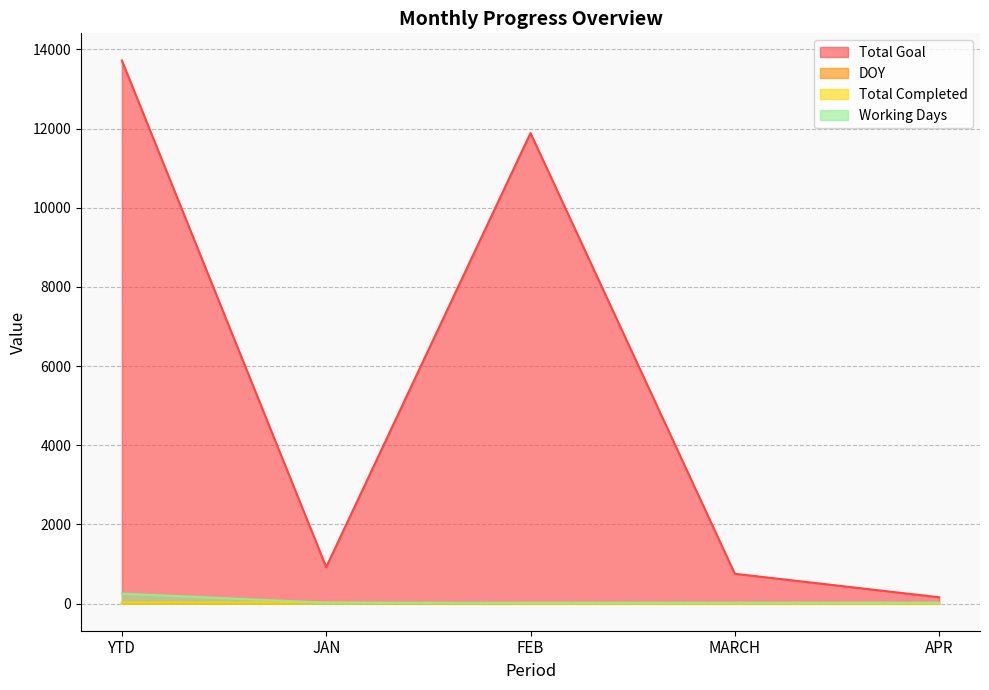

What is the difference between the highest and lowest values at JAN?

906